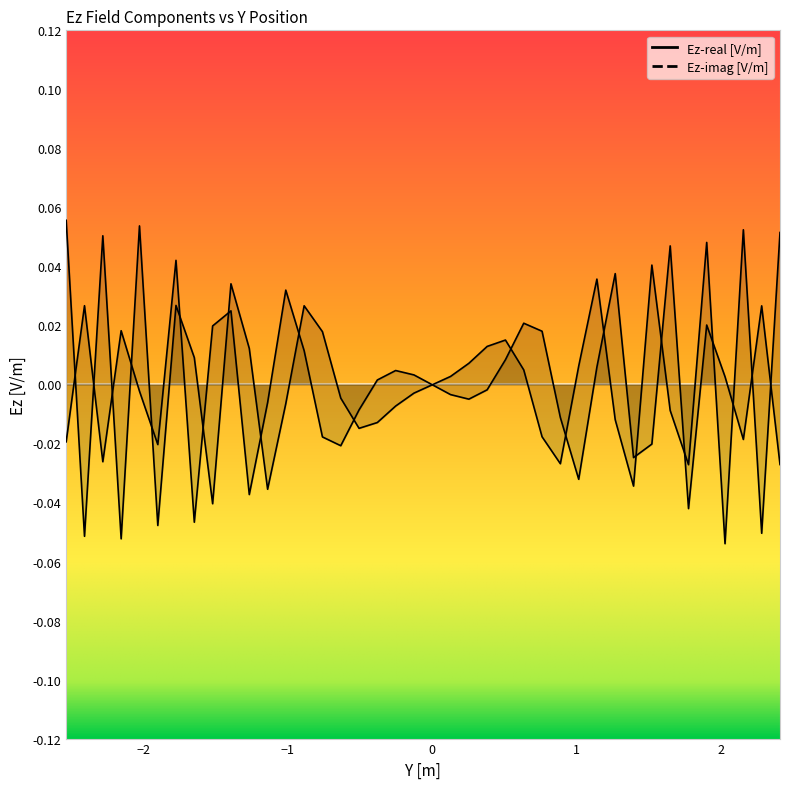

True or false: Ez-real [V/m] has a value of -0.0 at 1.395.

False